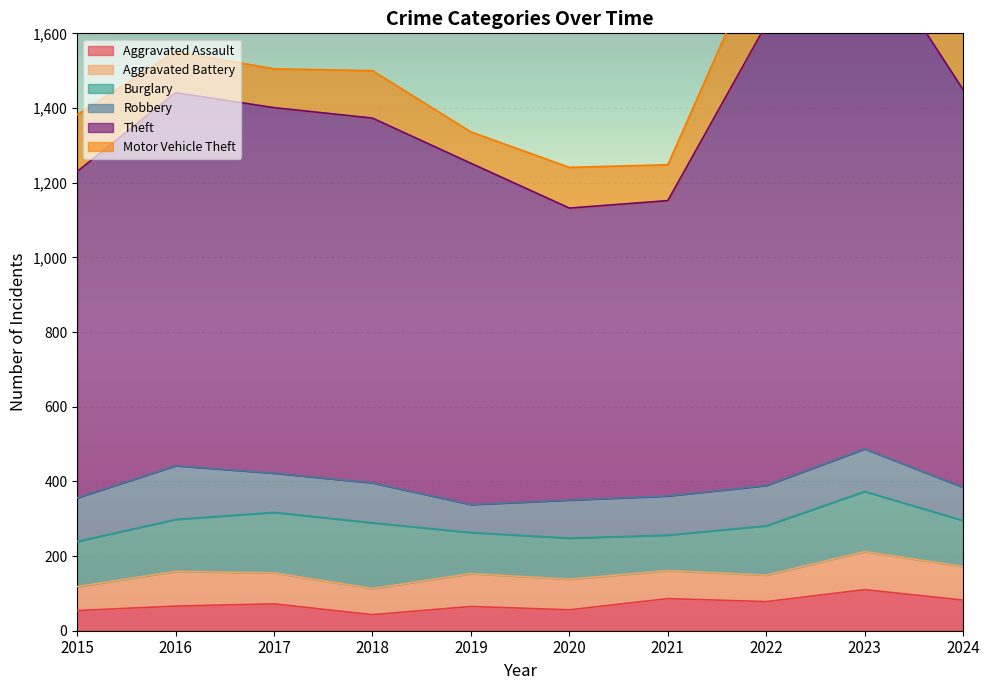

Is the value of Robbery at 2022 greater than the value of Theft at 2018?

No